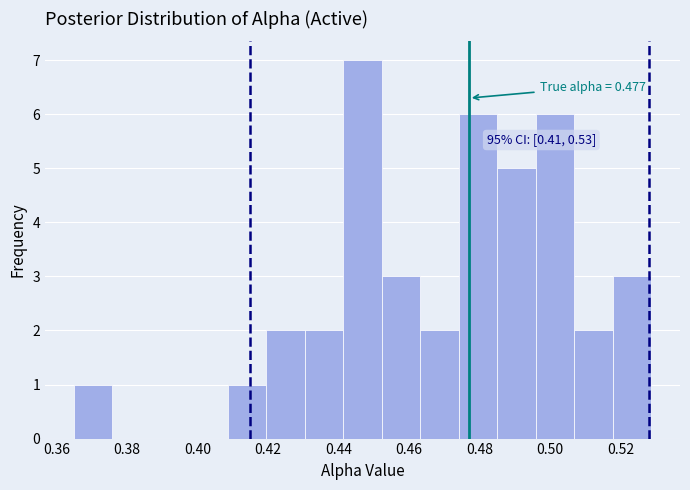

Over which range of the x-axis is the bar tallest?

0.442 to 0.452